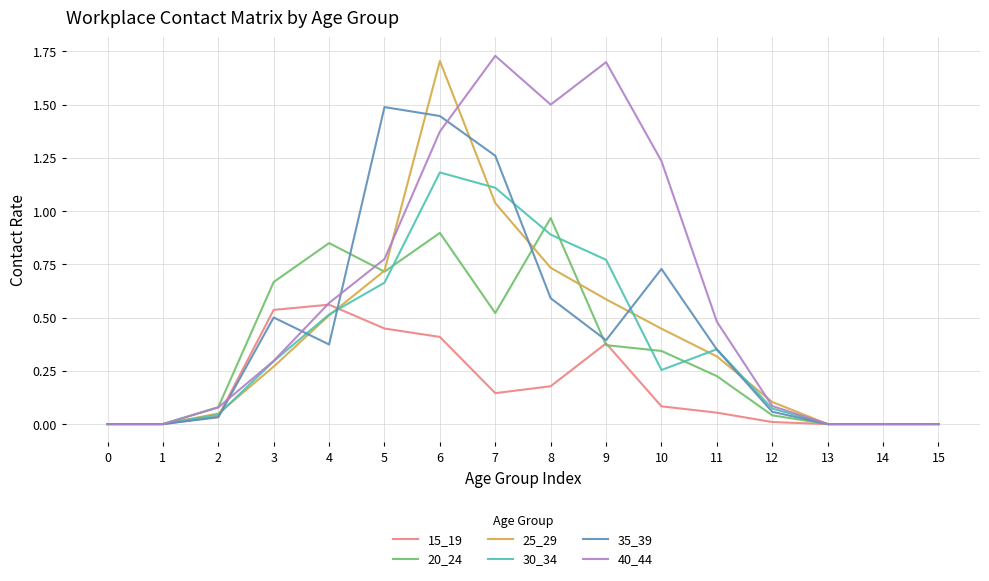

What are all the series names shown in the legend?

15_19, 20_24, 25_29, 30_34, 35_39, 40_44